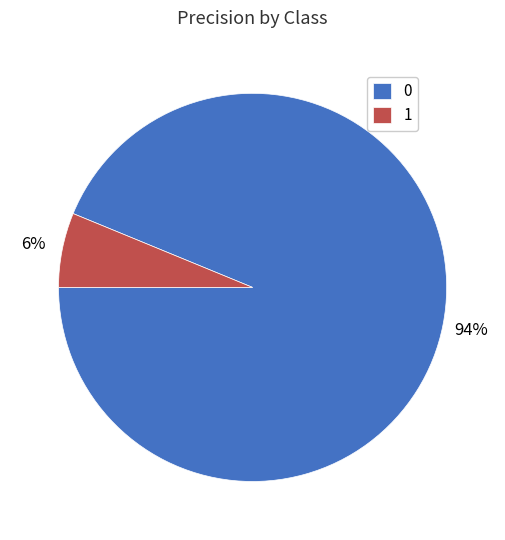

What percentage is the 0 slice, to the nearest percent?

94%